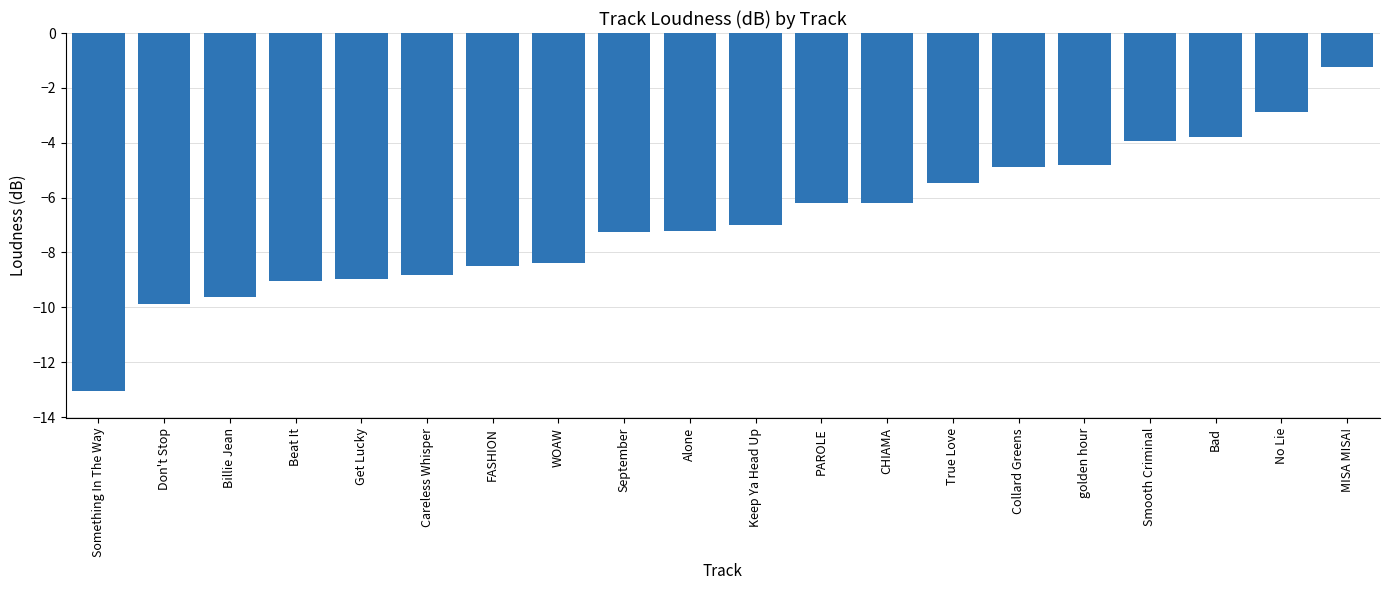

Which category has the lowest value across all series?

Something In The Way